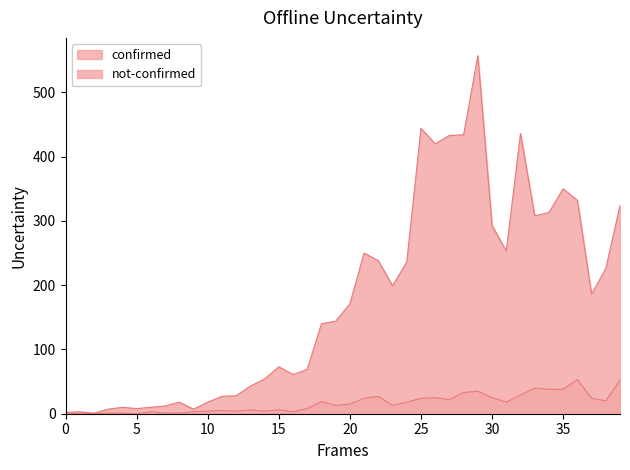

Does the chart display data point markers on the line(s)?

No